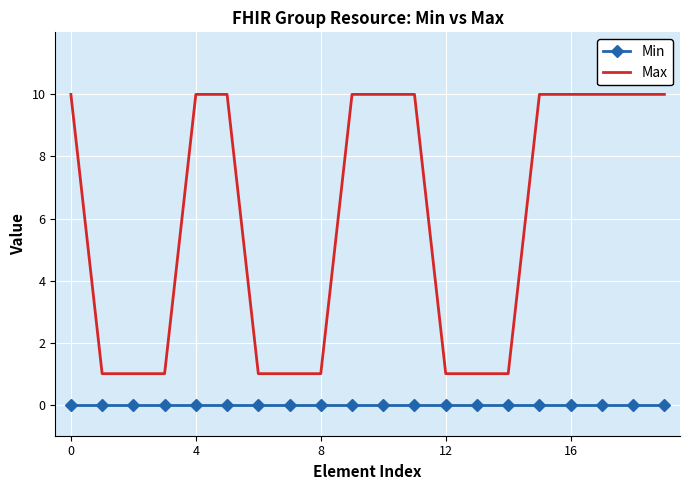

Rank the series by their average value, from highest to lowest.

Max, Min